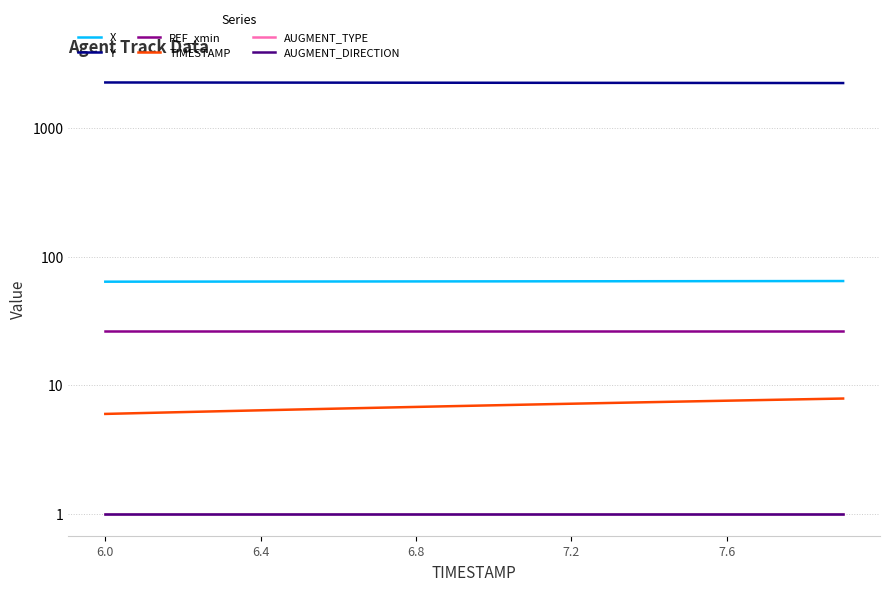

True or false: Y and AUGMENT_DIRECTION intersect in this chart.

False